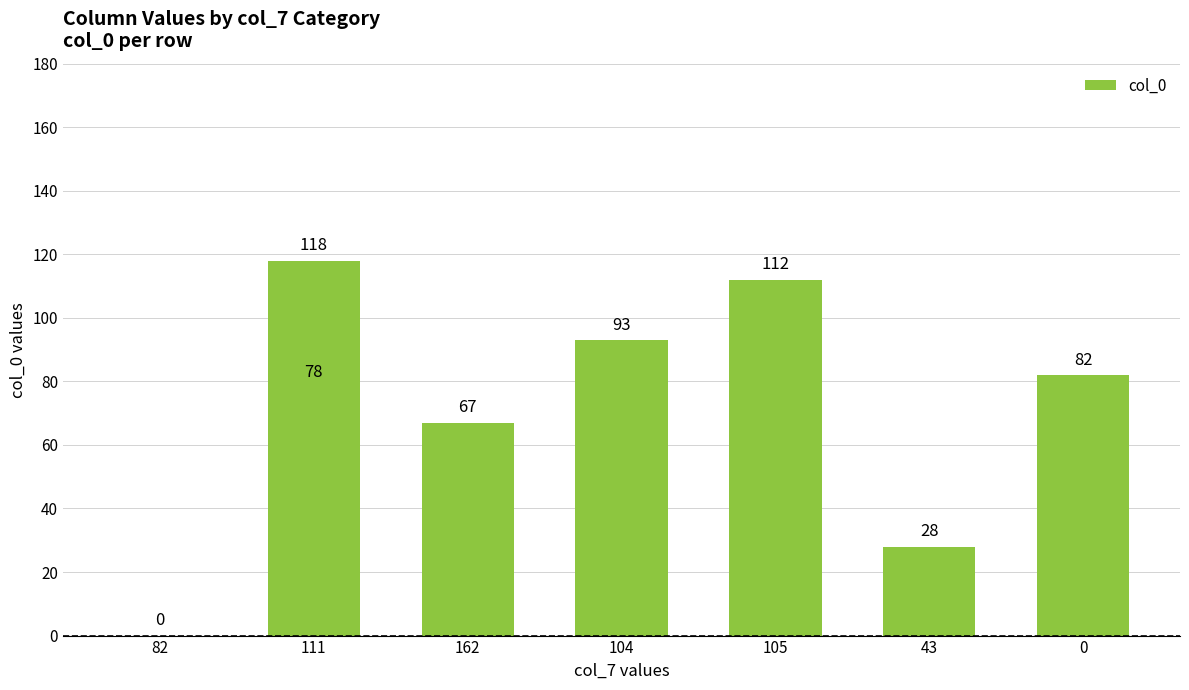

Are the bars grouped side by side (vs. stacked)?

No